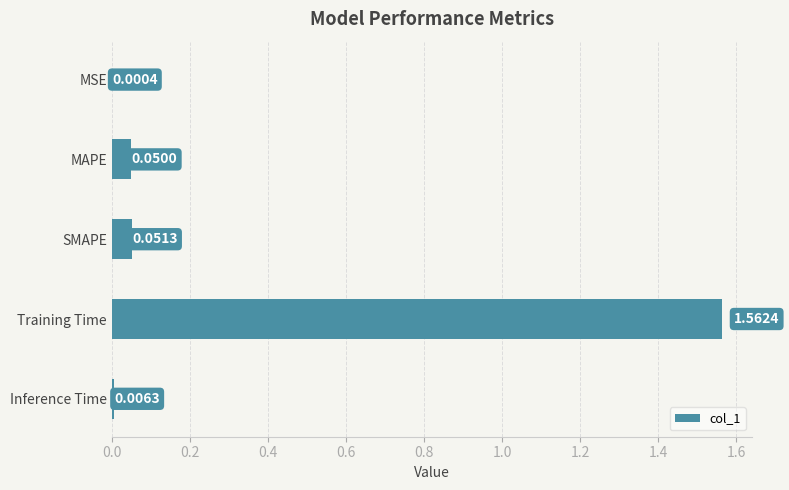

Which label corresponds to the largest value in the chart?

Training Time